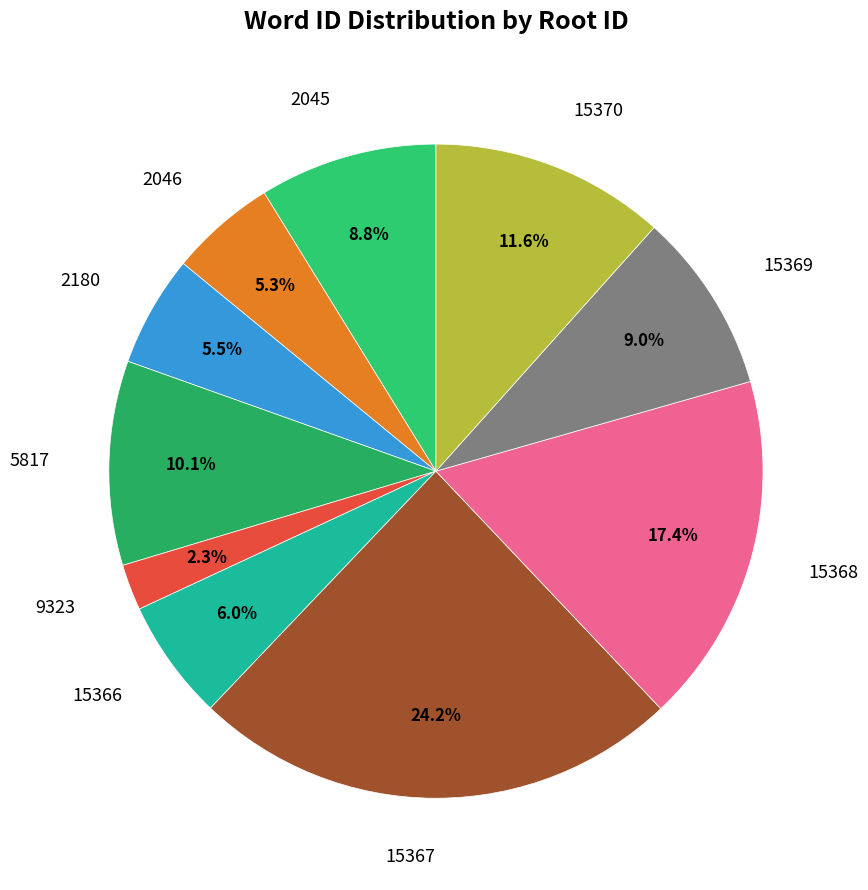

Count the number of slices in the pie.

10